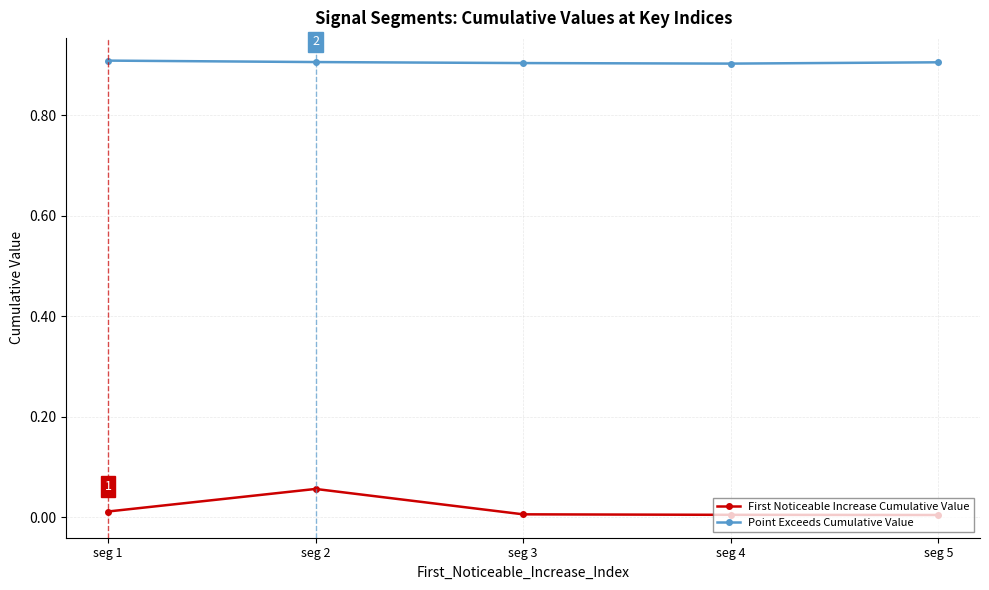

True or false: First Noticeable Increase Cumulative Value and Point Exceeds Cumulative Value intersect in this chart.

False